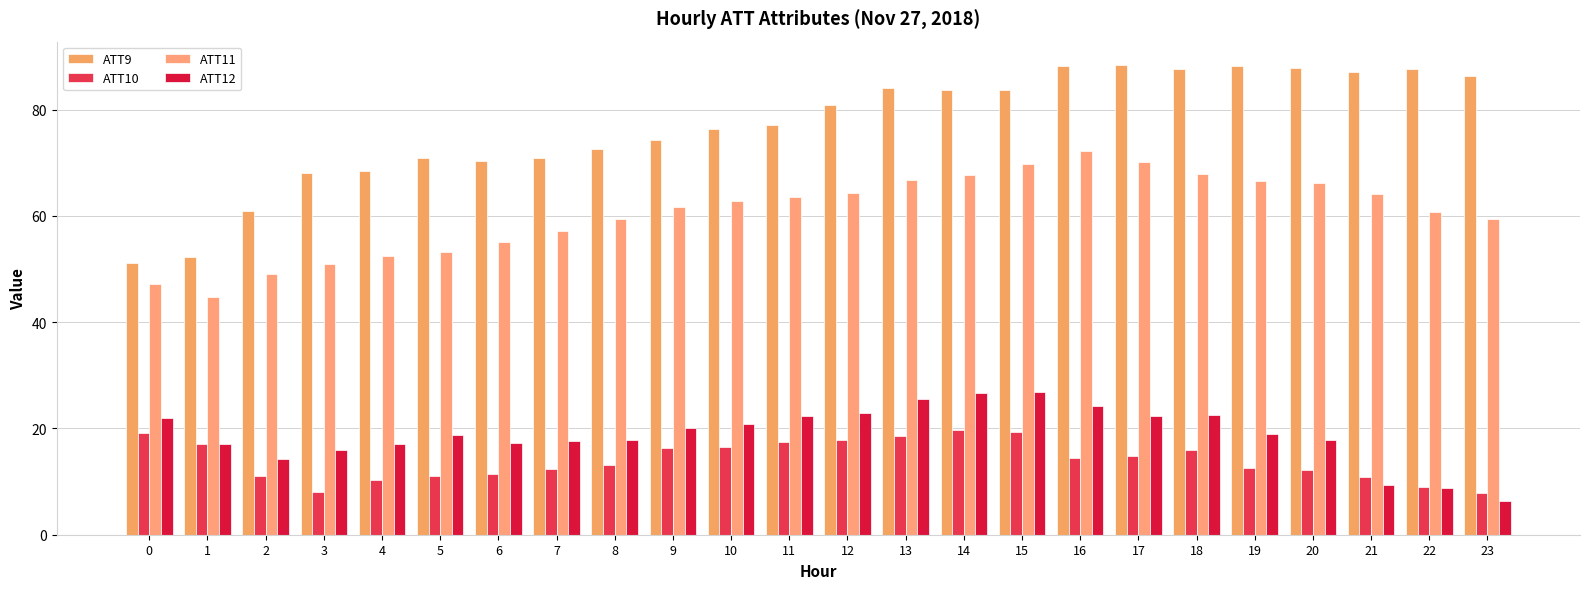

The value of ATT11 at 8 is 12.5. True or false?

False